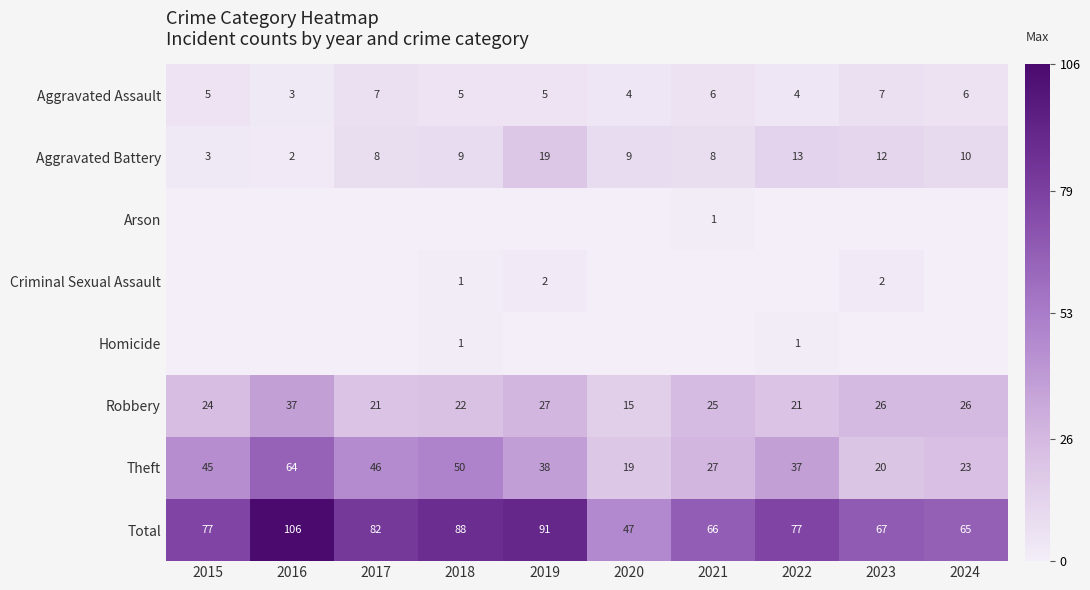

Rank the categories by Theft value from lowest to highest.

2020, 2023, 2024, 2021, 2022, 2019, 2015, 2017, 2018, 2016